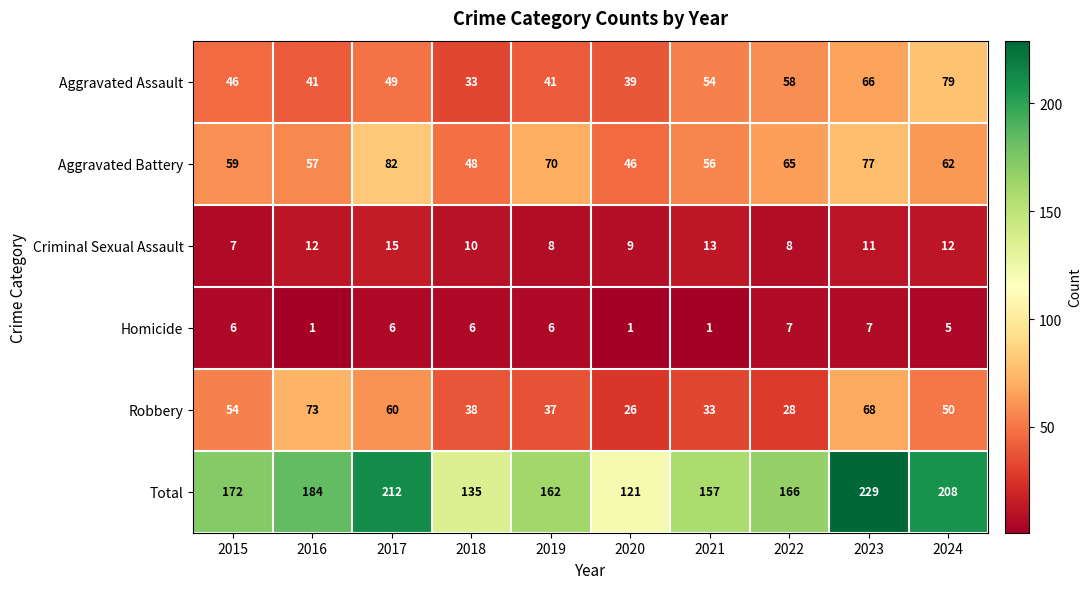

What is the spread (max minus min) of values at 2021?

156